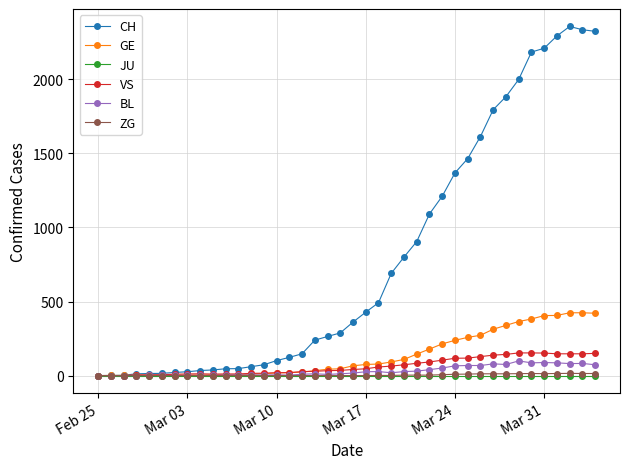

Which series has the largest total across all categories?

CH